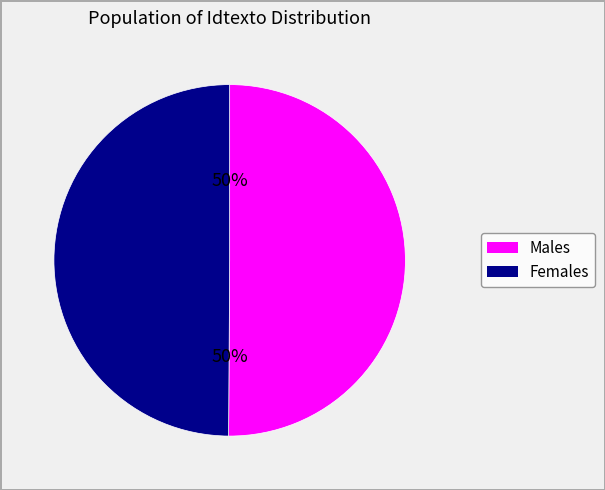

To the nearest percent, what is the average slice percentage?

50%